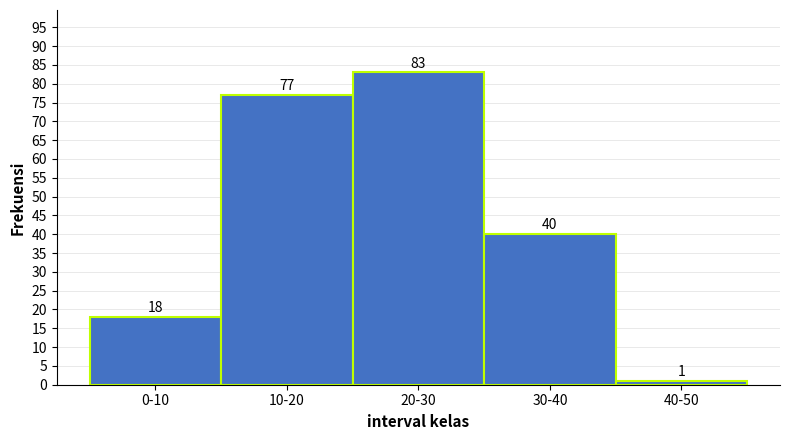

Reading left to right, transcribe all the data shown in this chart.

18	77	83	40	1